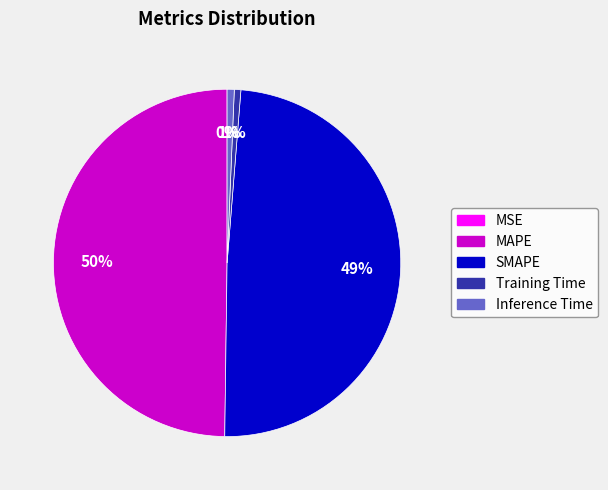

To the nearest percent, what portion does SMAPE represent?

49%